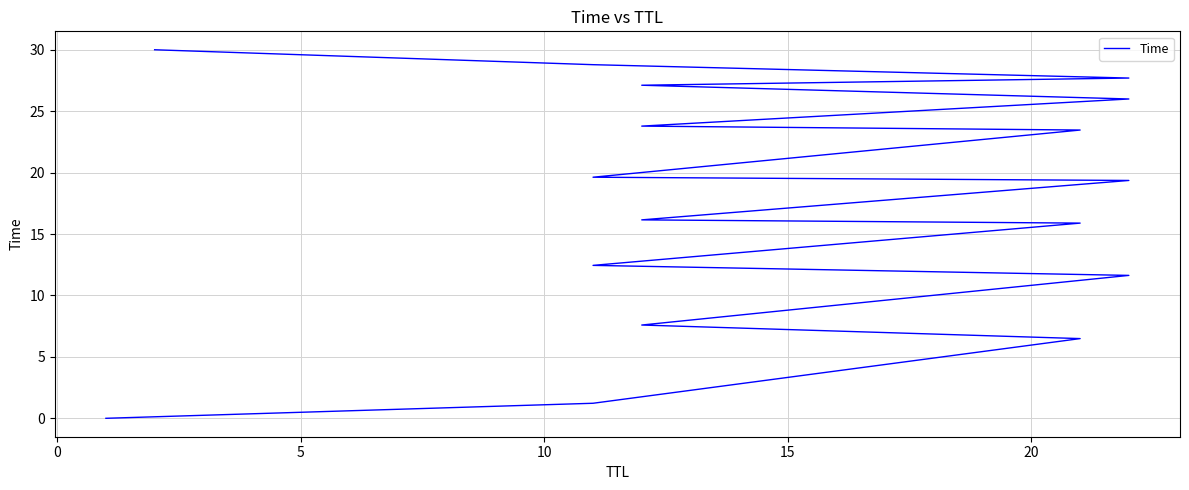

The value at 10 is 40.9. True or false?

False